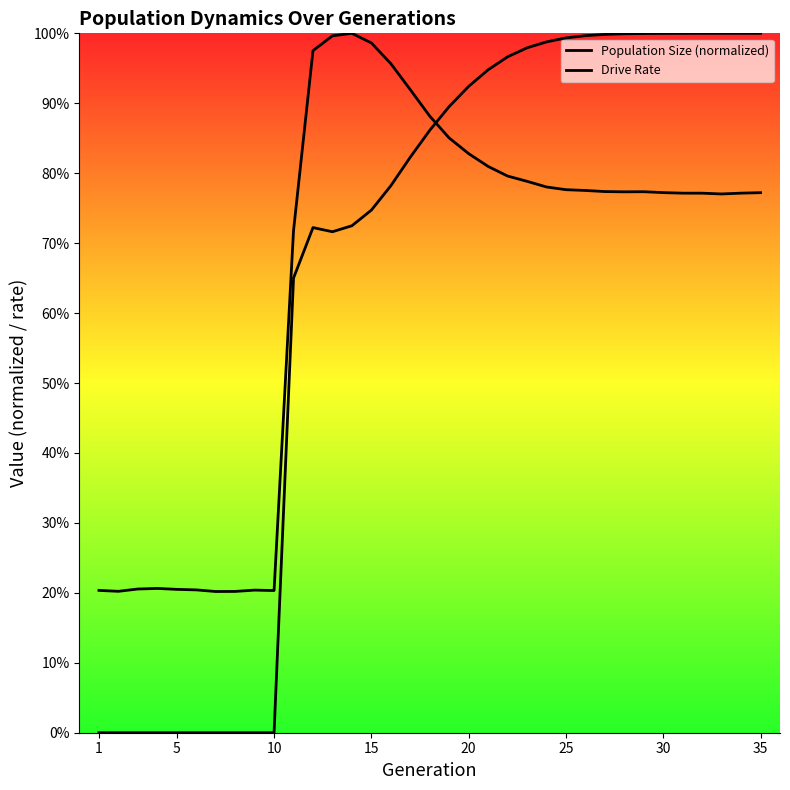

Which label corresponds to the smallest value in the chart?

1